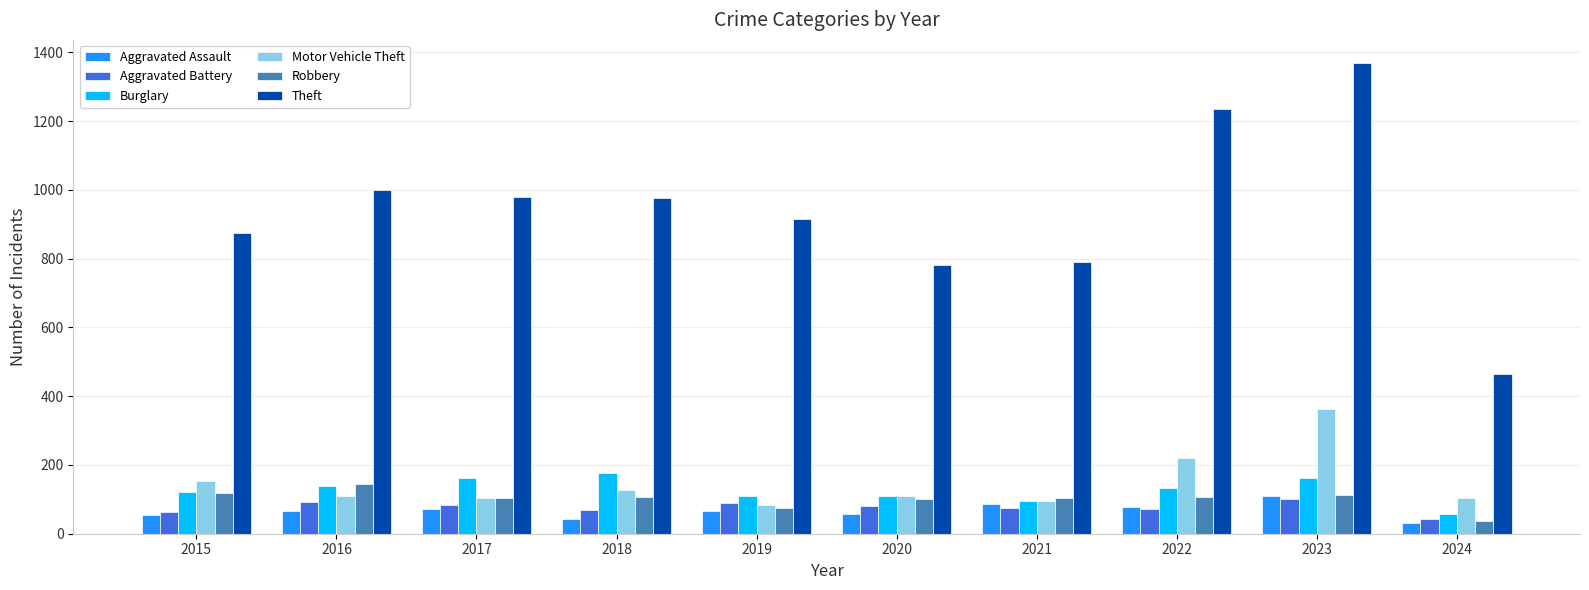

The value of Burglary at 2023 is 91. True or false?

False